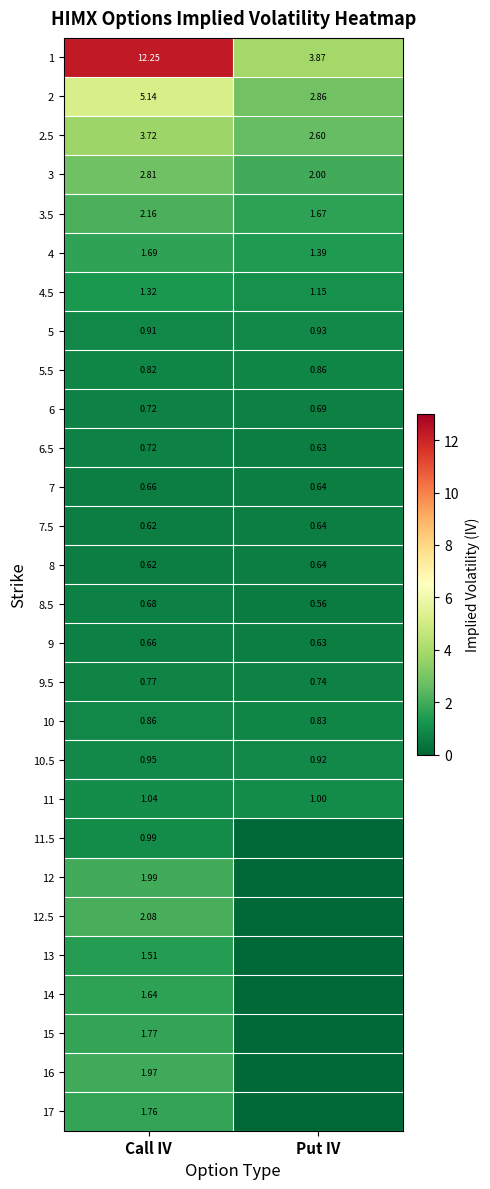

At which category is the sum across all series the highest?

Call IV